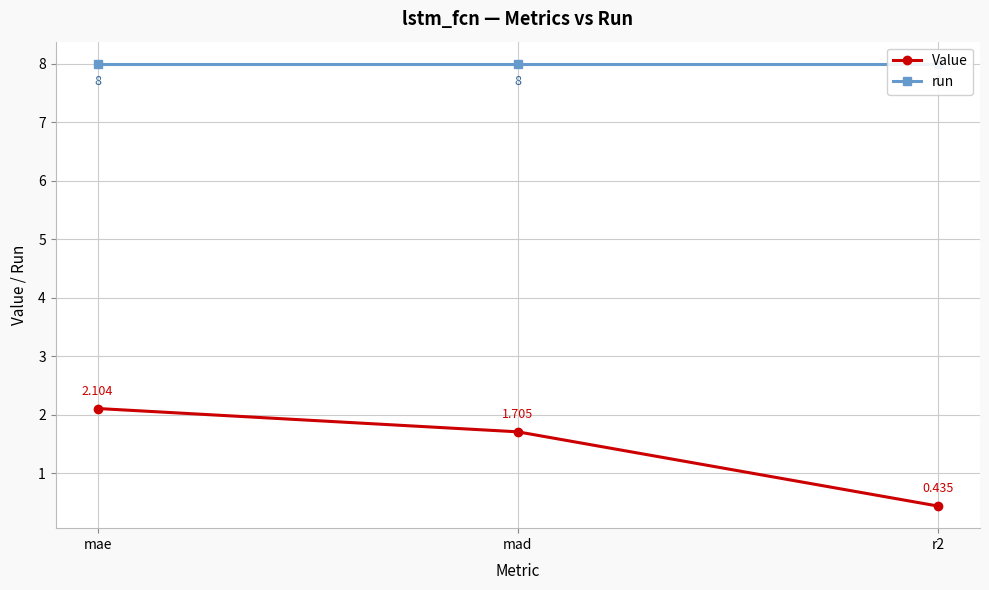

Reading right to left, list all the values displayed in this chart.

Value: 0.4	1.7	2.1
run: 8.0	8.0	8.0